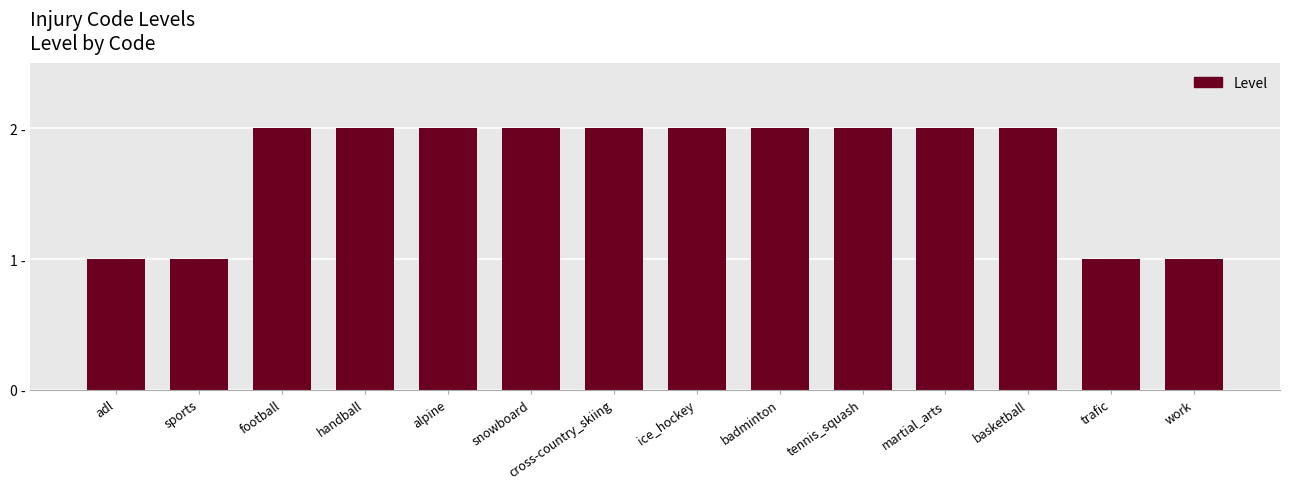

Count the values in the range 1 to 2.

14